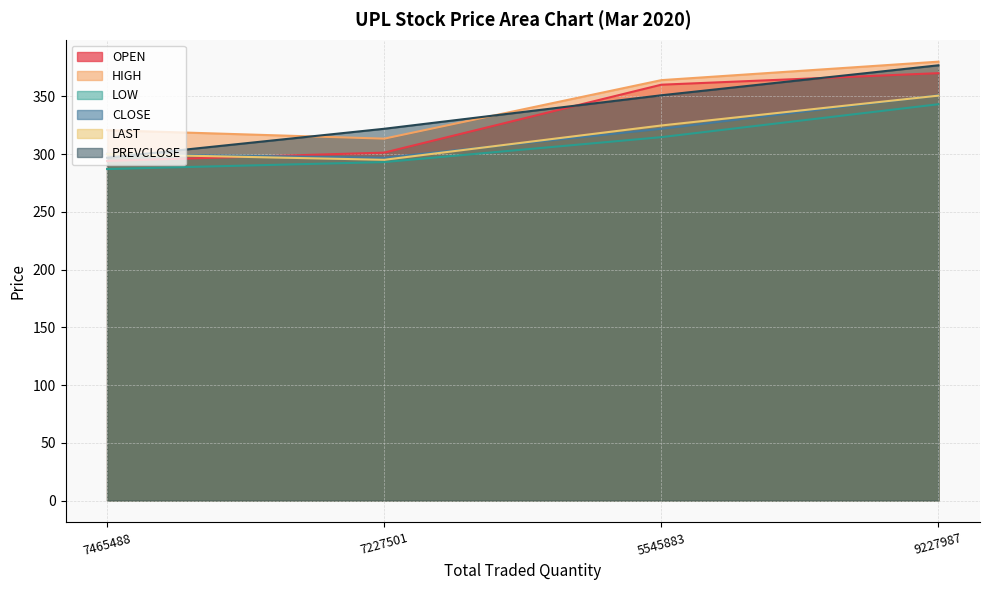

Reading left to right, extract all data points from this chart.

OPEN: 7465488=294.0	7227501=301.2	5545883=360.0	9227987=370.0
HIGH: 7465488=320.6	7227501=313.3	5545883=363.9	9227987=379.9
LOW: 7465488=287.0	7227501=293.0	5545883=314.6	9227987=343.1
CLOSE: 7465488=300.1	7227501=296.8	5545883=321.9	9227987=350.9
LAST: 7465488=300.0	7227501=295.0	5545883=324.7	9227987=350.6
PREVCLOSE: 7465488=296.8	7227501=321.9	5545883=350.9	9227987=376.8